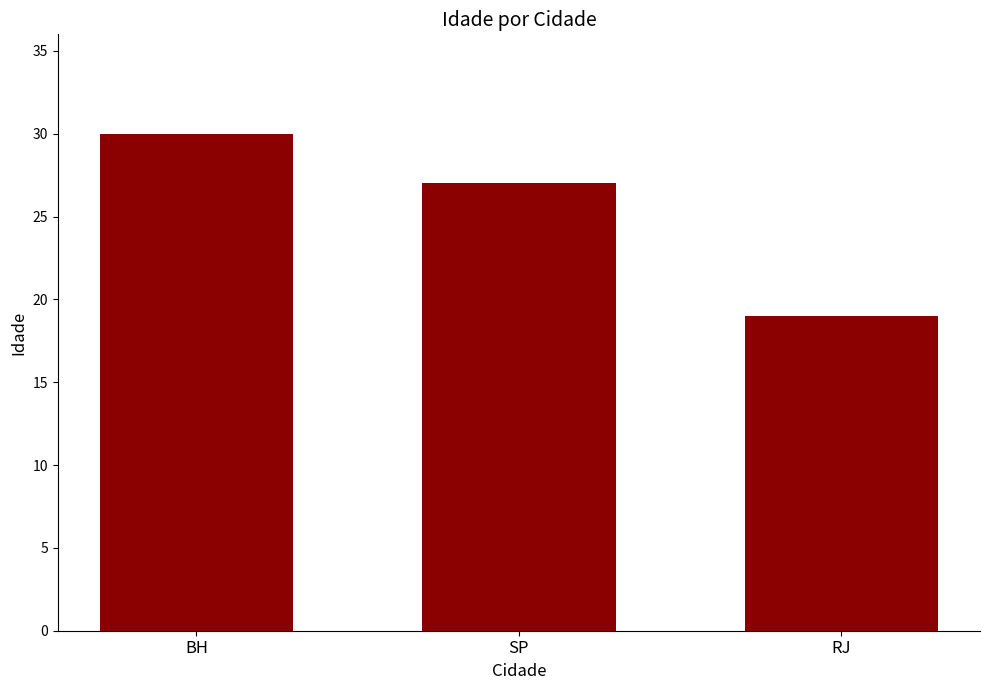

Where does the data first go above 27?

BH